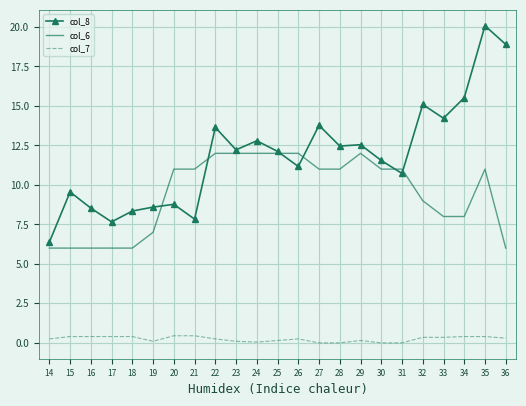

List the series in order of their overall mean, lowest first.

col_7, col_6, col_8